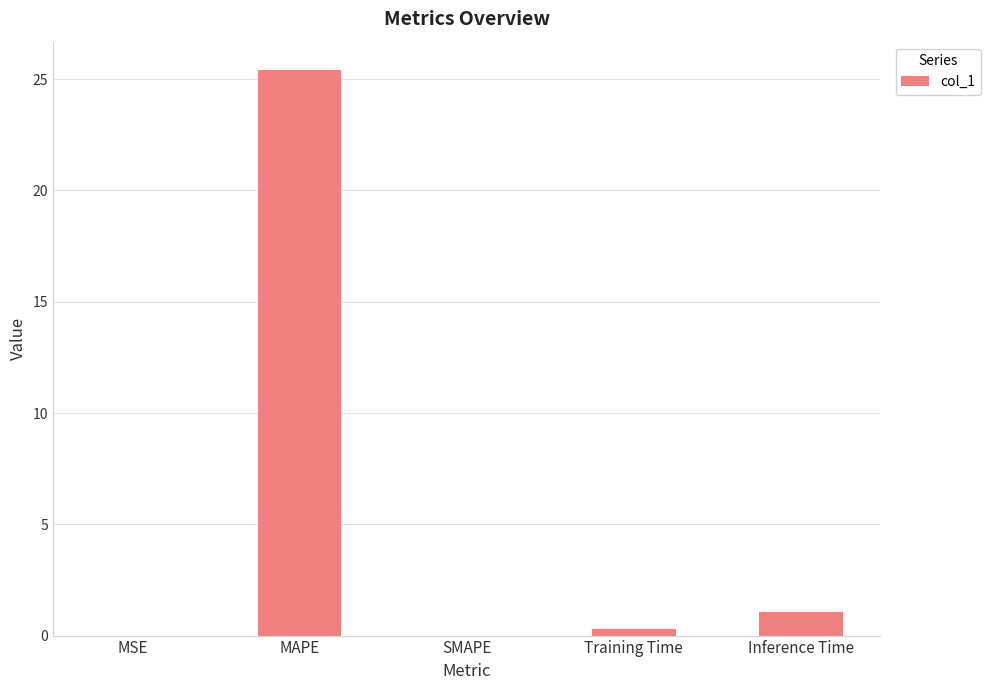

What is the maximum value shown in the chart?

25.4